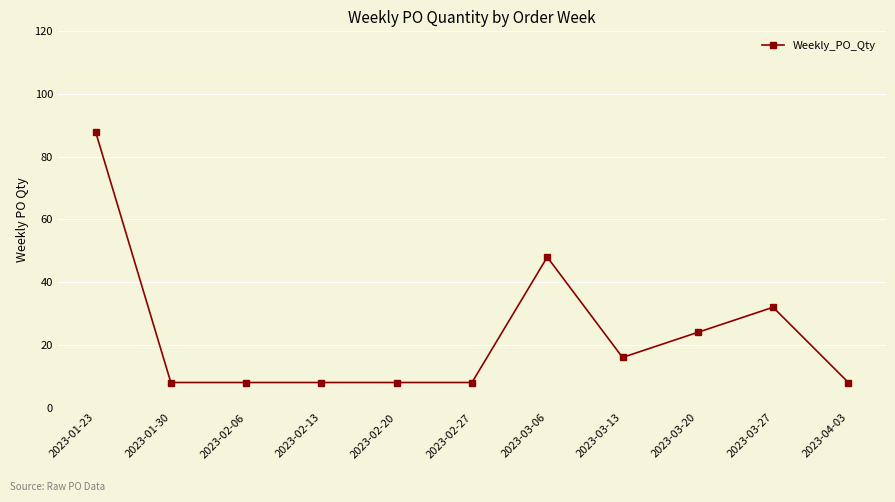

How many lines are shown in the chart?

1